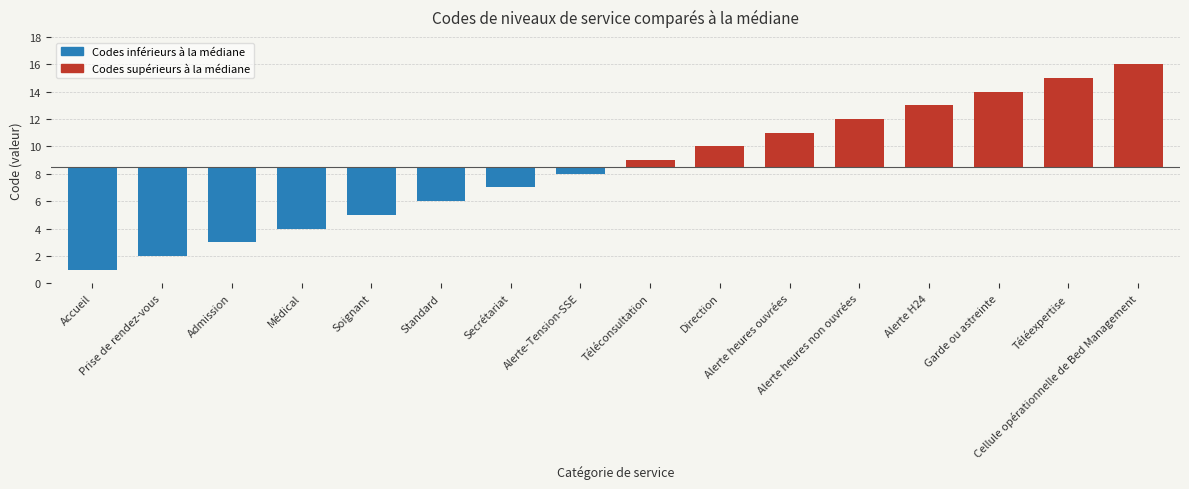

How many negative values are there?

8